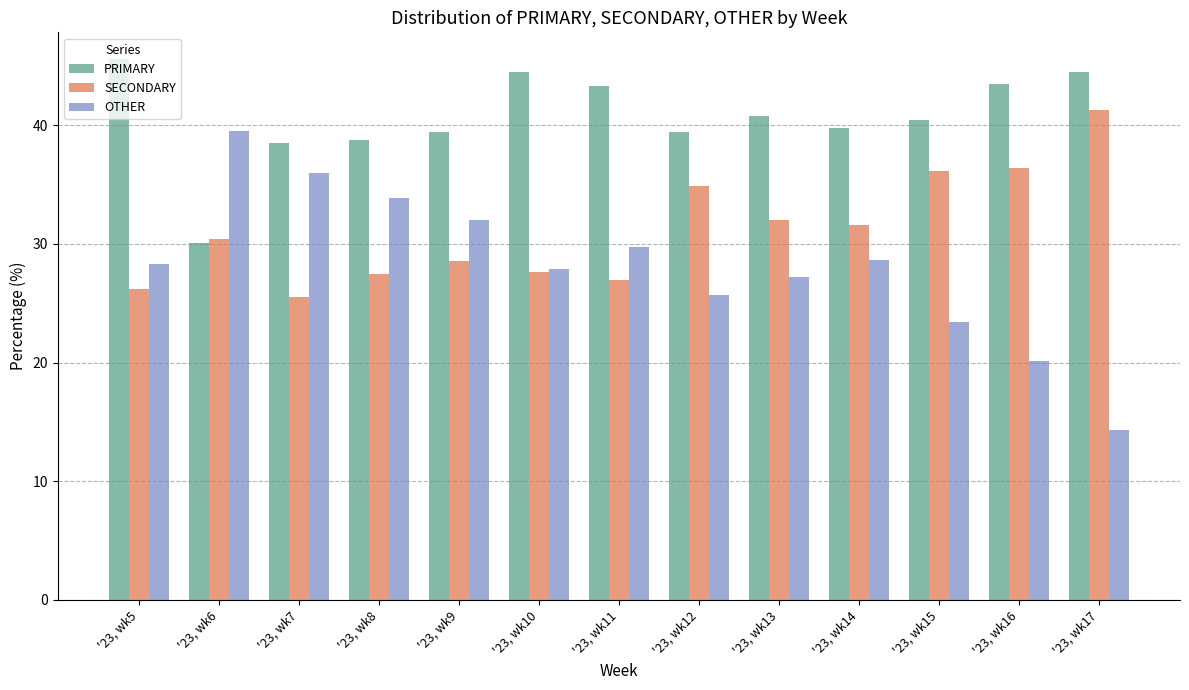

What is the total value across all series at '23, wk10?

100.0